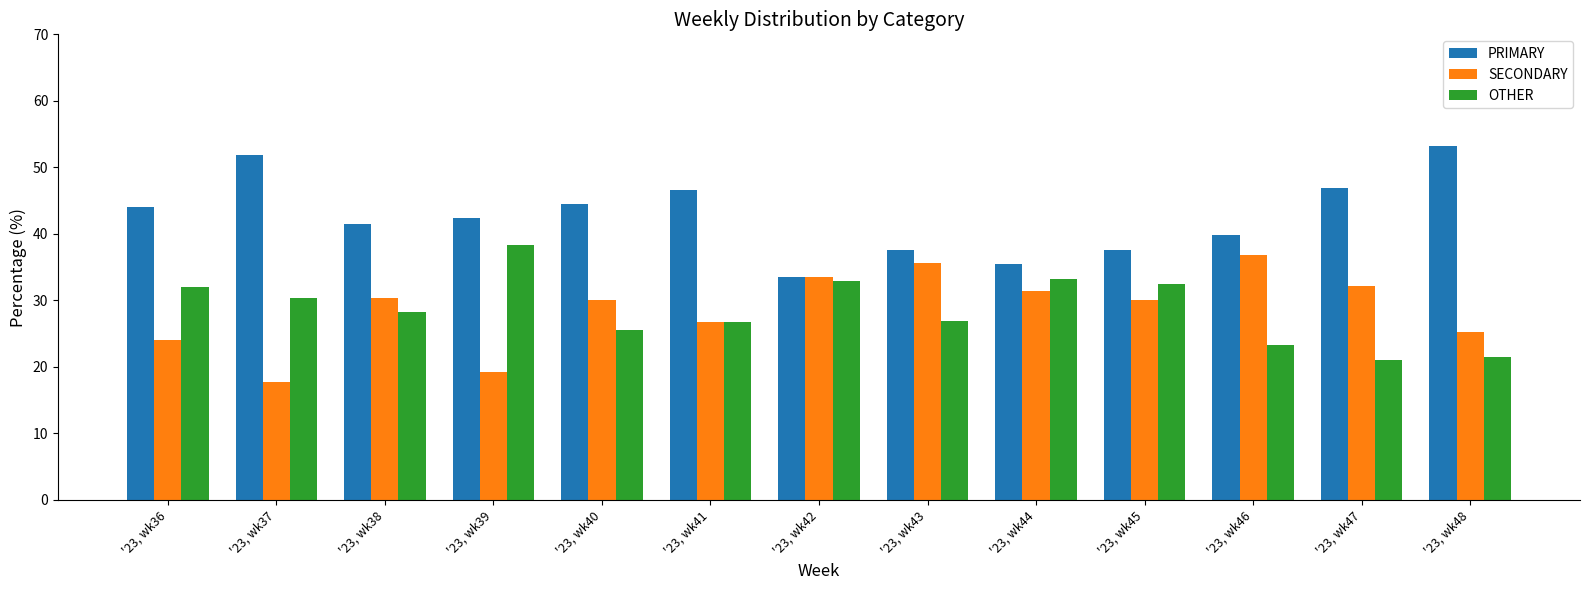

Where does the PRIMARY series first go above 42?

'23, wk36